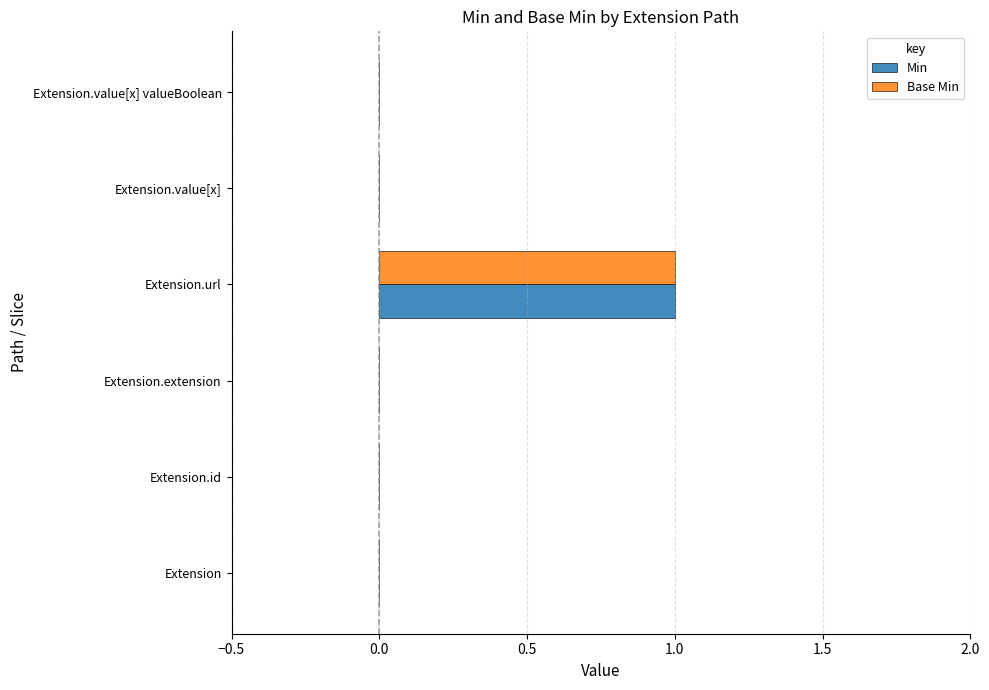

The Base Min series shows 0 at Extension.value[x]. True or false?

True